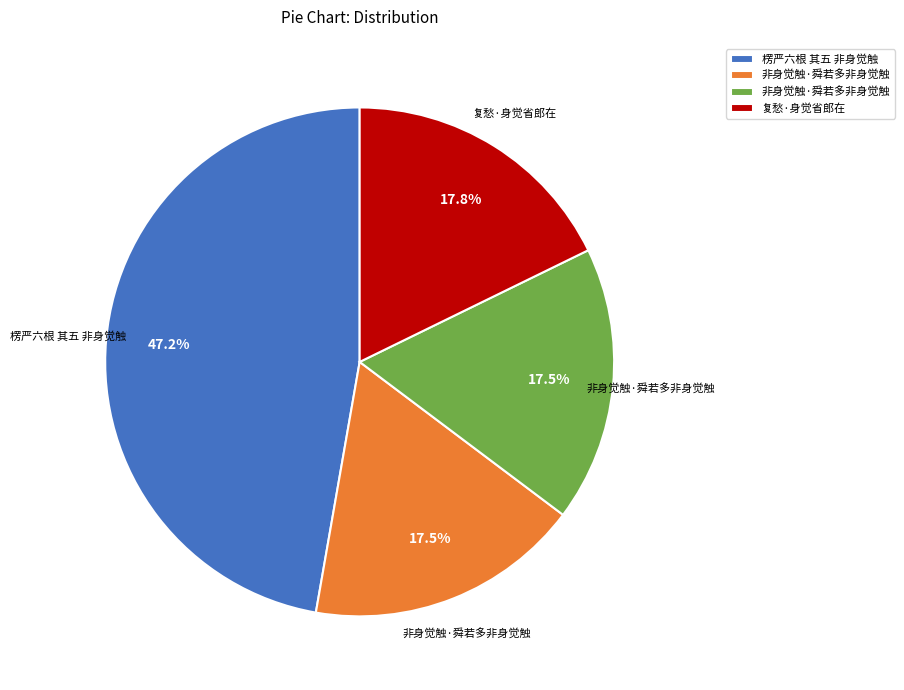

Does any single category account for the majority?

No